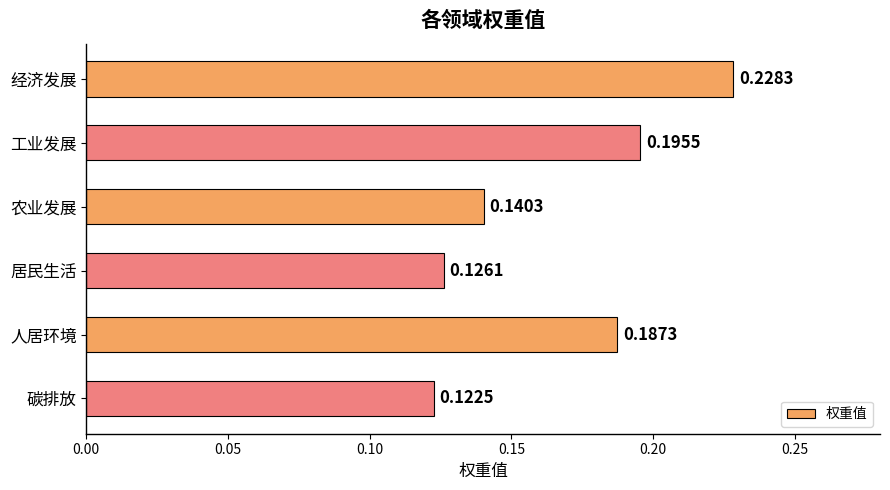

Which has a higher value, 经济发展 or 农业发展?

经济发展